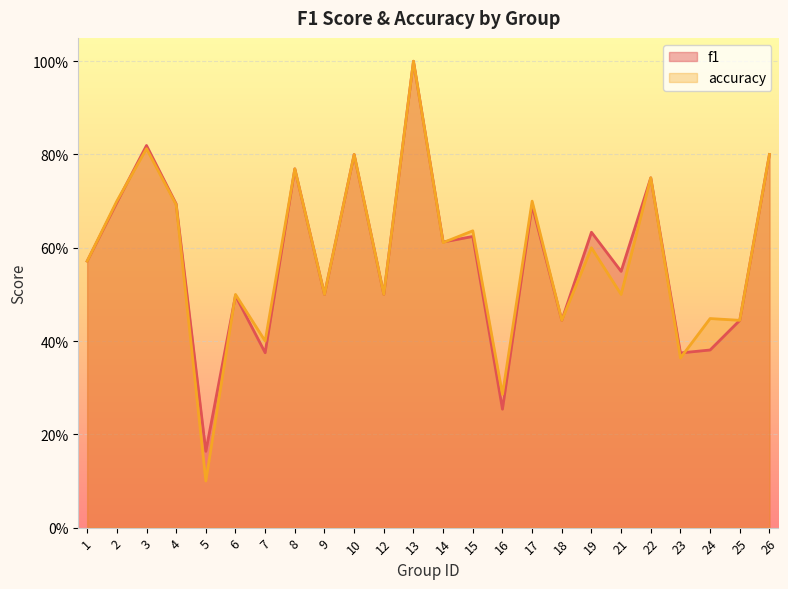

Where is the first local maximum for f1?

3